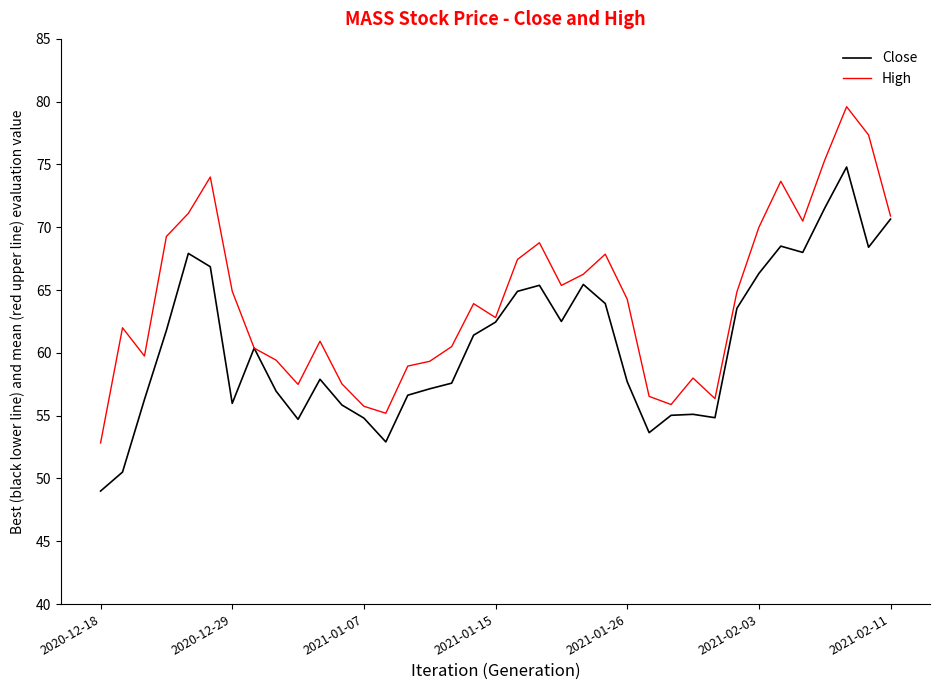

What is the difference between the second highest and minimum values in the High series?

24.5